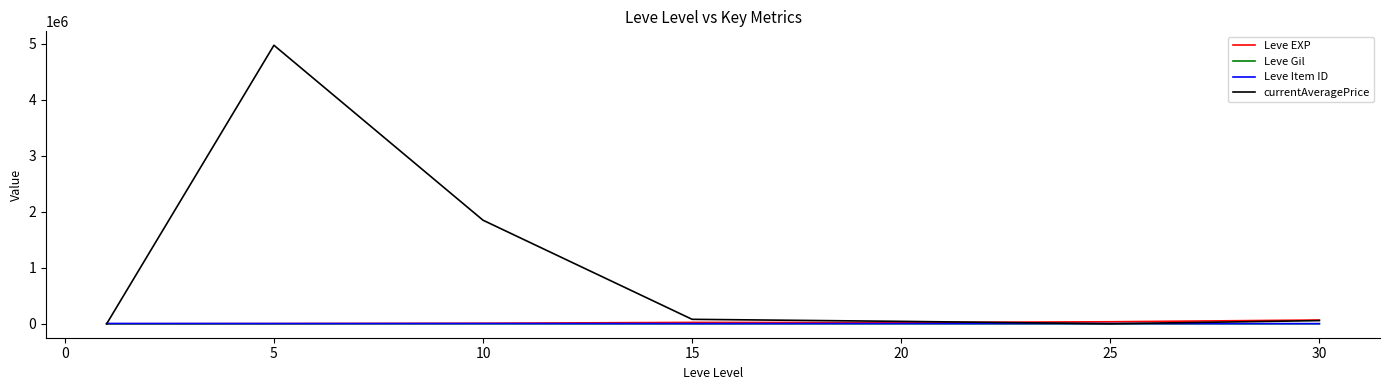

What is the lowest value of the Leve Item ID series?

2685.0